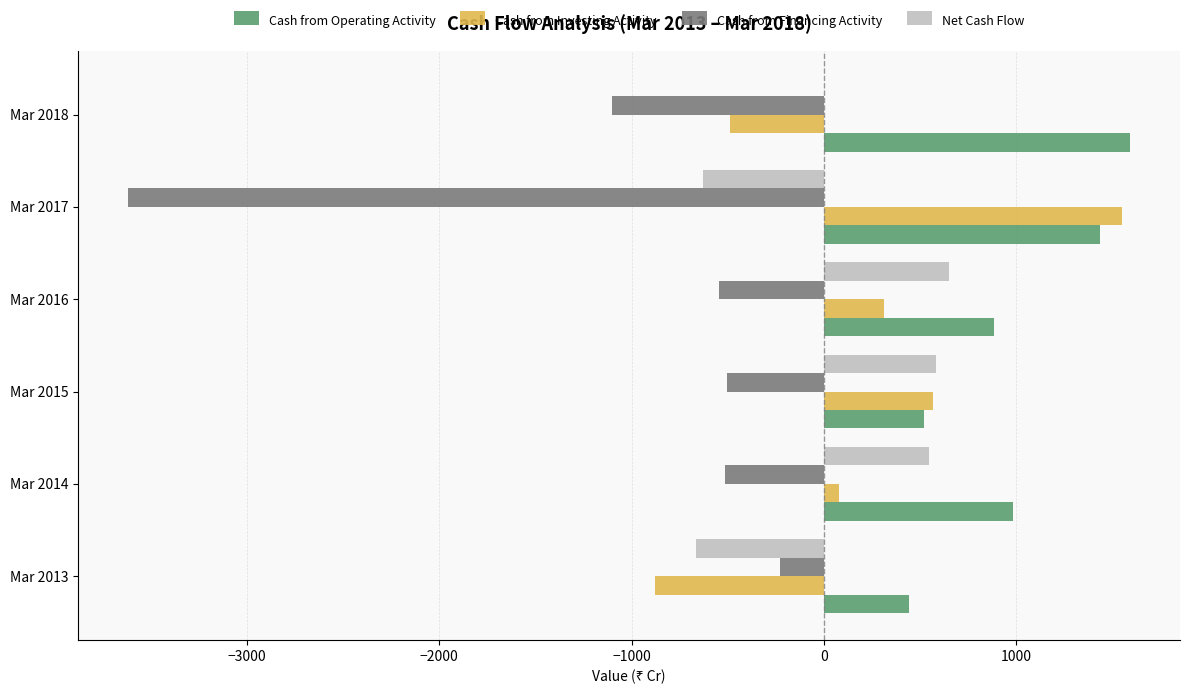

What is the highest value of the Cash from Investing Activity series?

1550.0